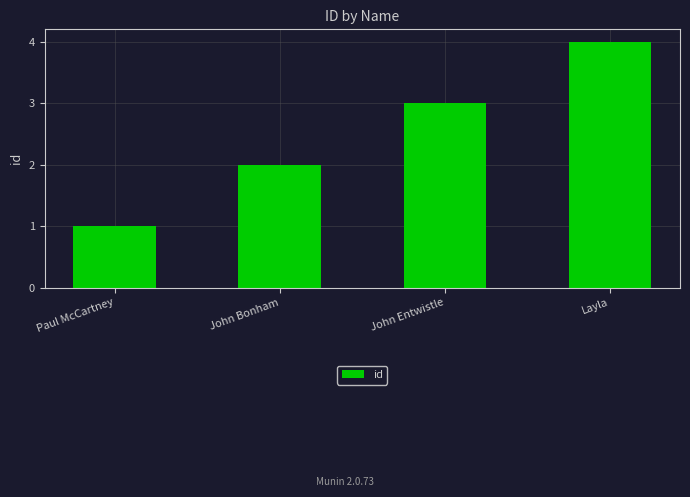

What is the difference between the second highest and minimum values?

2